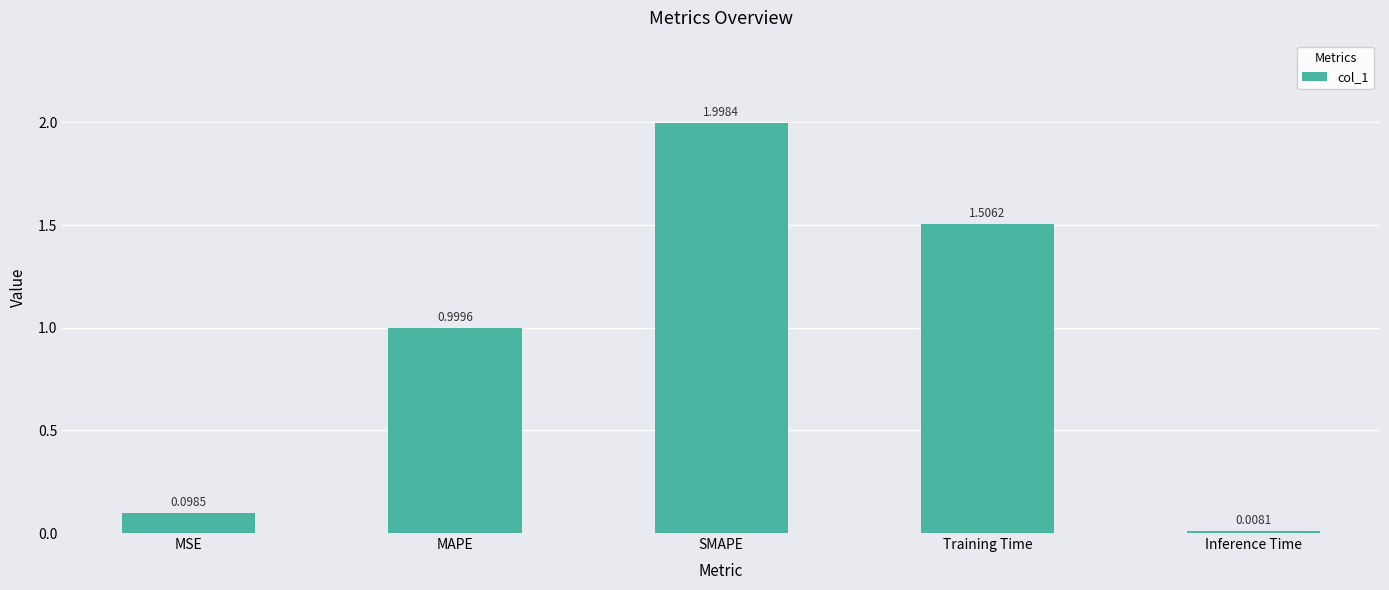

Where is the data nearest to the value 1?

MAPE